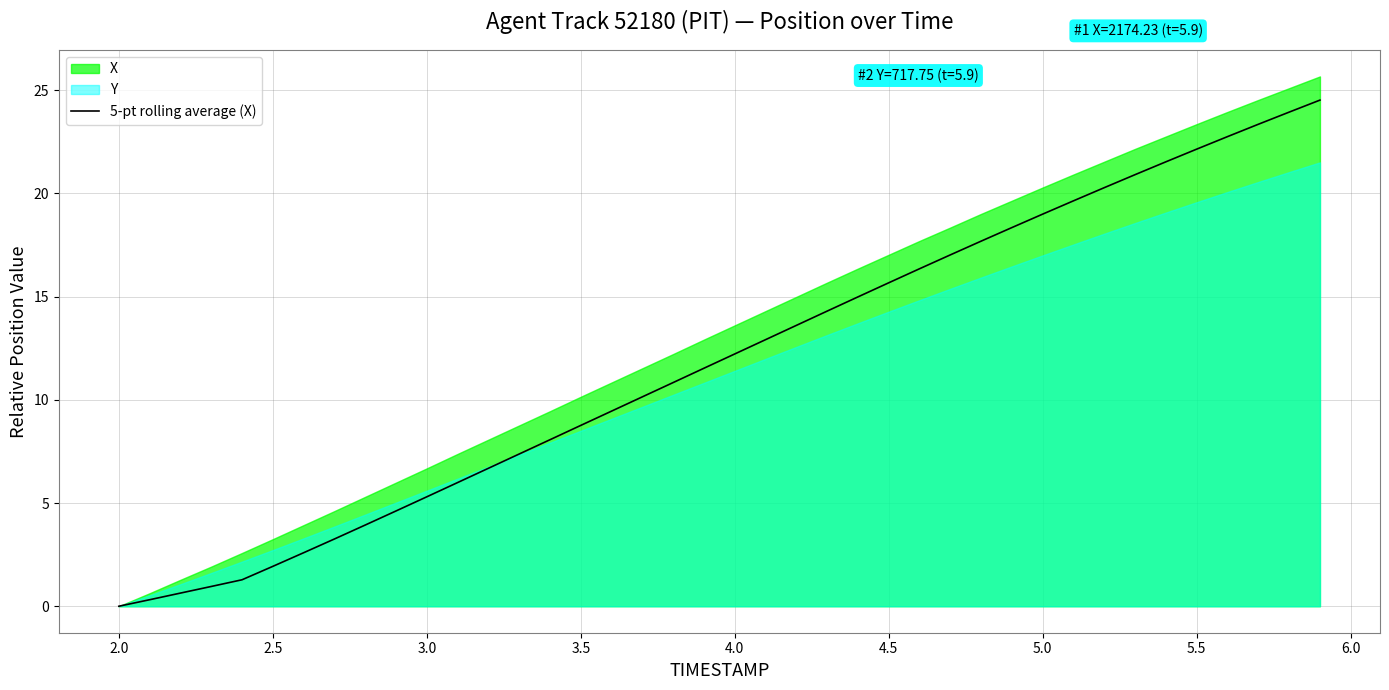

What is the highest value of the 5-pt rolling average (X) series?

24.5